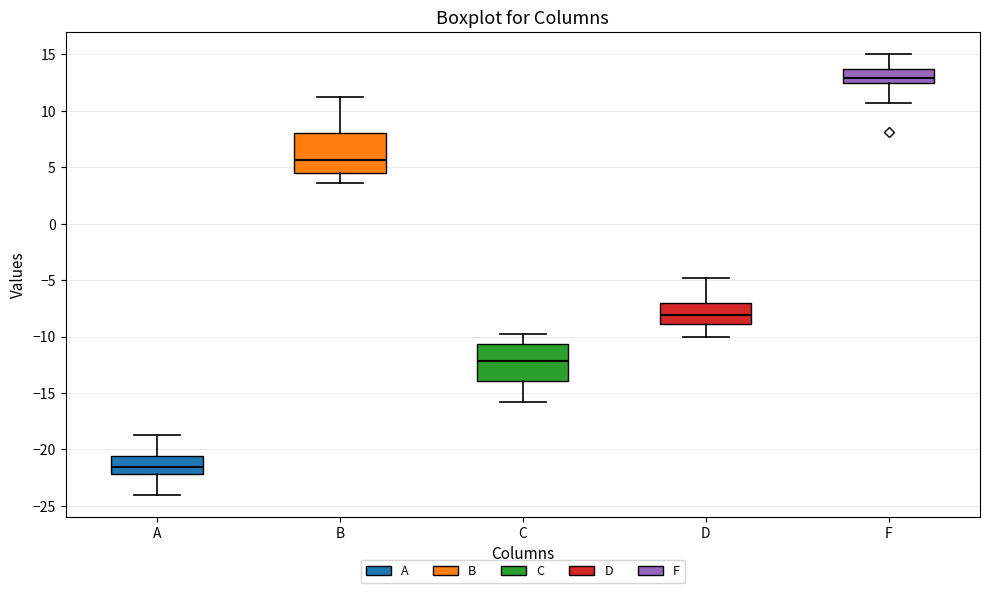

Reading left to right, read every box against the y-axis: the position of its median line, the range the box covers, and the ends of its whiskers. The values are not printed on the chart, so give them approximately, as read against the axis.

A: median -21.5, box -22.0 to -20.5, whiskers -24.0 to -19.0
B: median 5.5, box 4.5 to 8.0, whiskers 3.5 to 11.0
C: median -12.0, box -14.0 to -10.5, whiskers -16.0 to -10.0
D: median -8.0, box -9.0 to -7.0, whiskers -10.0 to -5.0
F: median 13.0, box 12.5 to 13.5, whiskers 10.5 to 15.0